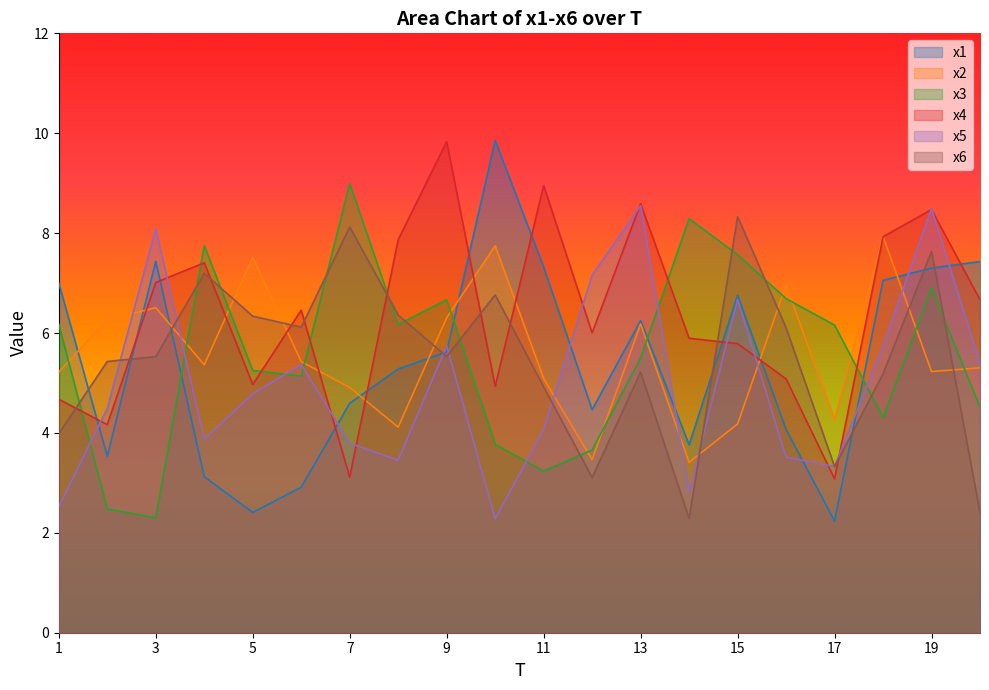

What is the difference between the second highest and second lowest values in the x6 series?

5.7